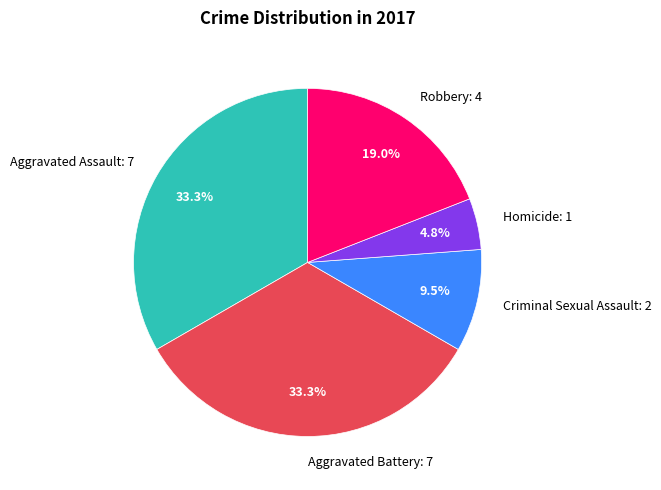

True or false: Homicide accounts for 5% of the total.

True